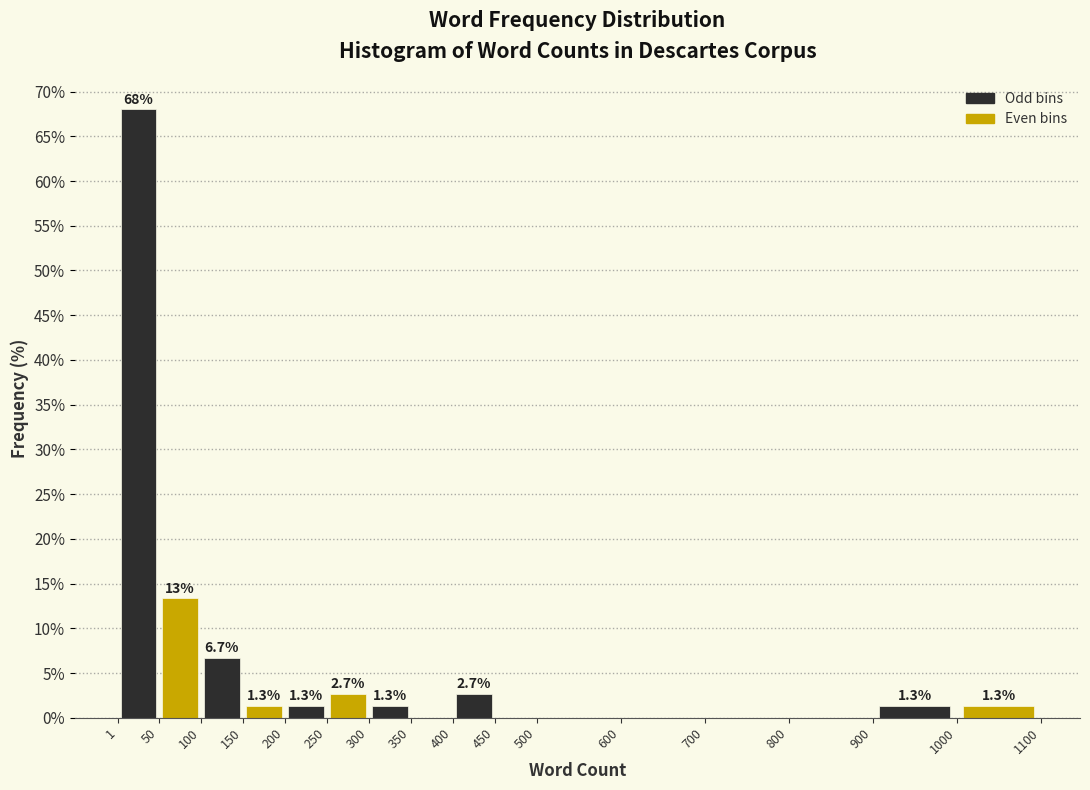

Over which range of the x-axis is the bar tallest?

1 to 50